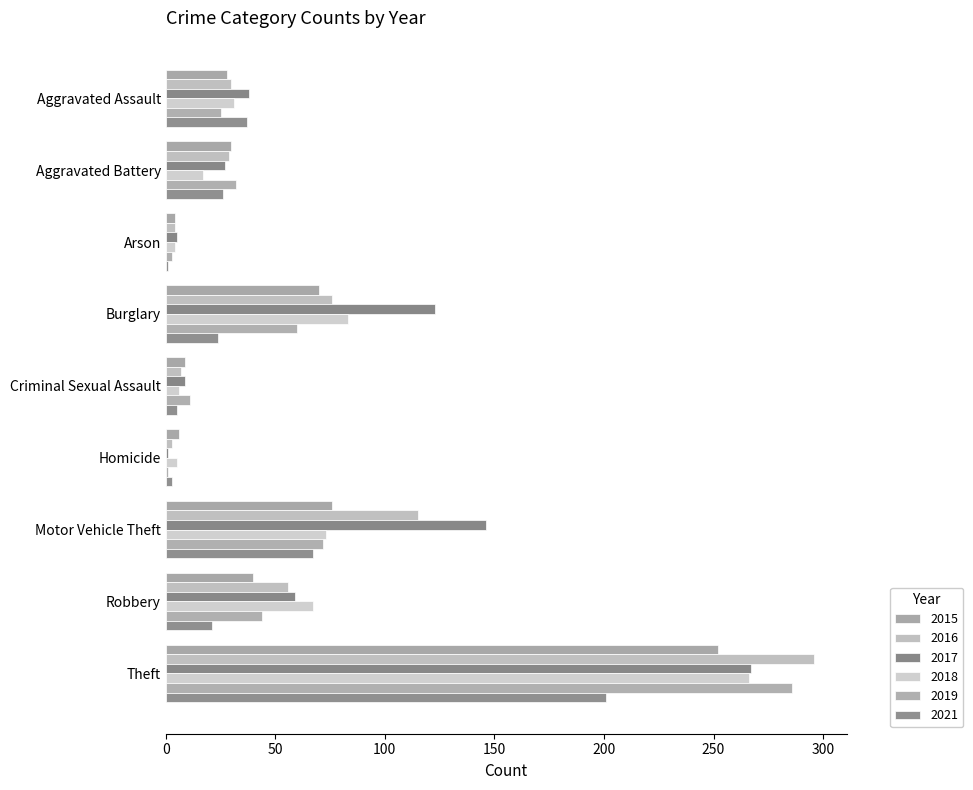

At Aggravated Battery, list the series in order from smallest to largest.

2018, 2021, 2017, 2016, 2015, 2019